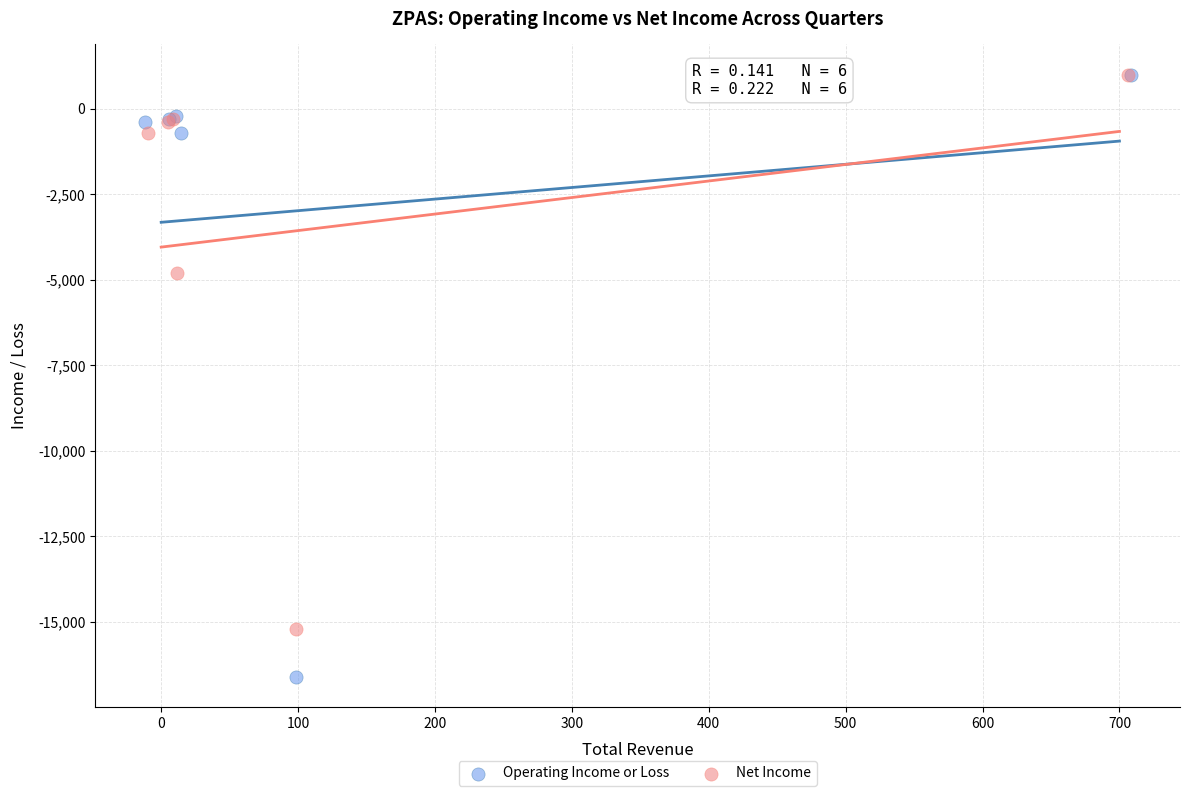

Which series has the largest Y range (max minus min)?

Operating Income or Loss